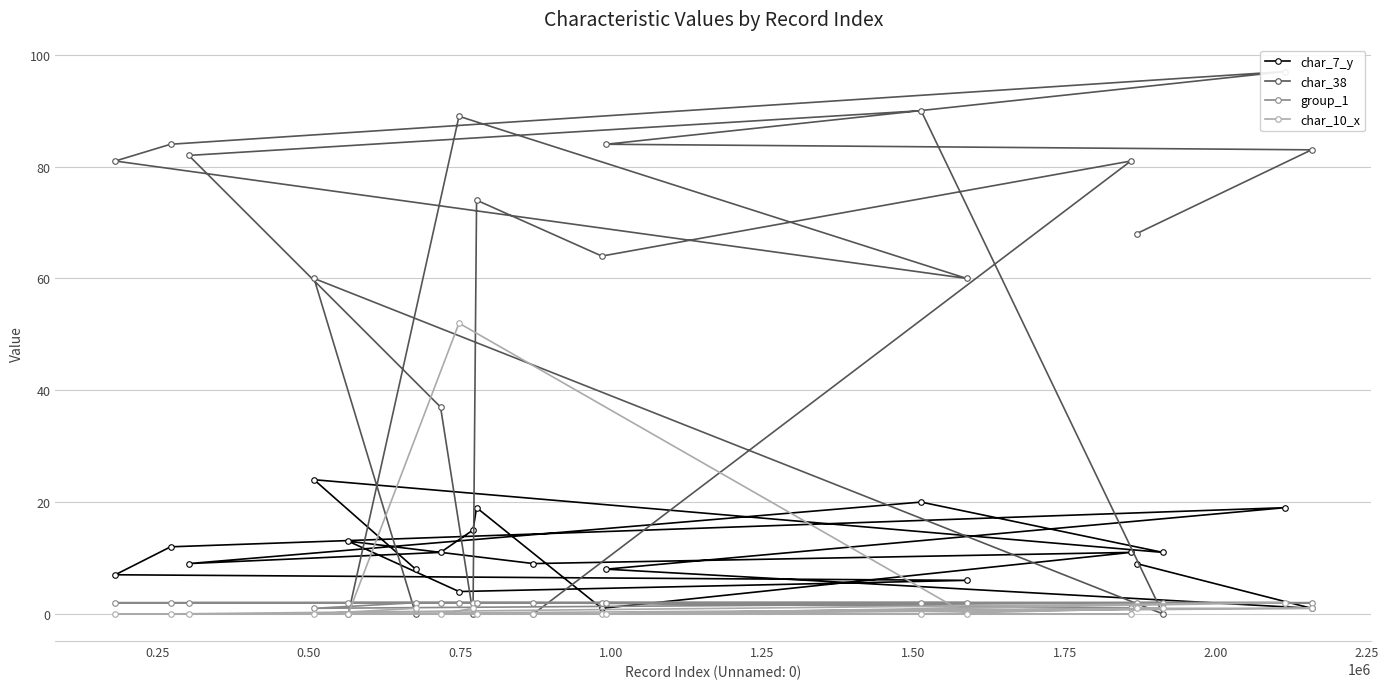

What is the difference between the second highest and second lowest values in the char_38 series?

90